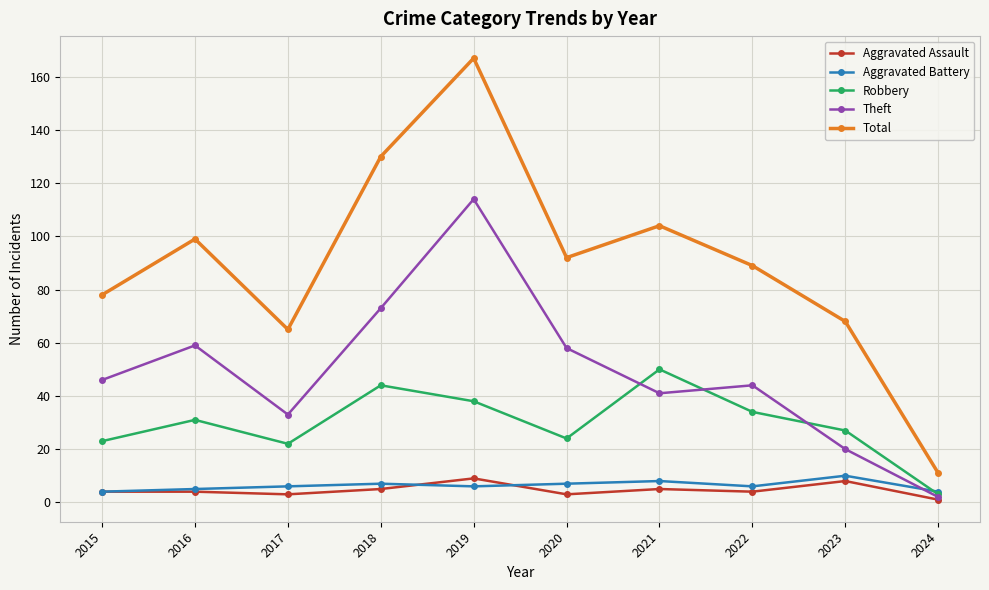

The Theft series shows 56 at 2017. True or false?

False